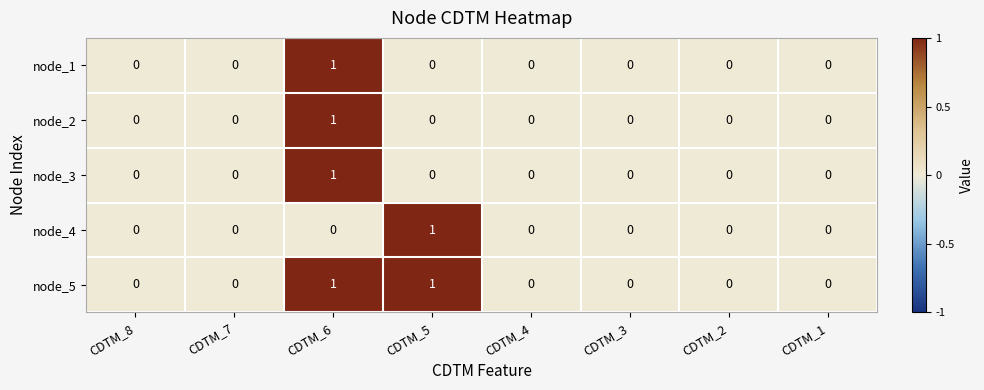

The value of node_5 at CDTM_1 is 0. True or false?

True